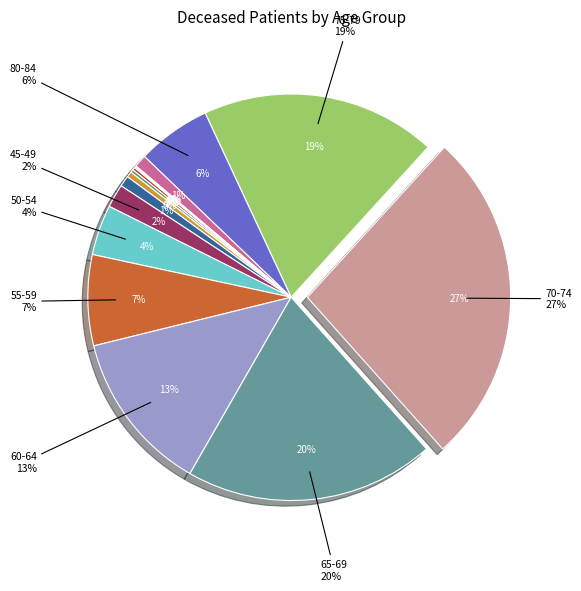

What is the largest slice in the pie chart?

70-74